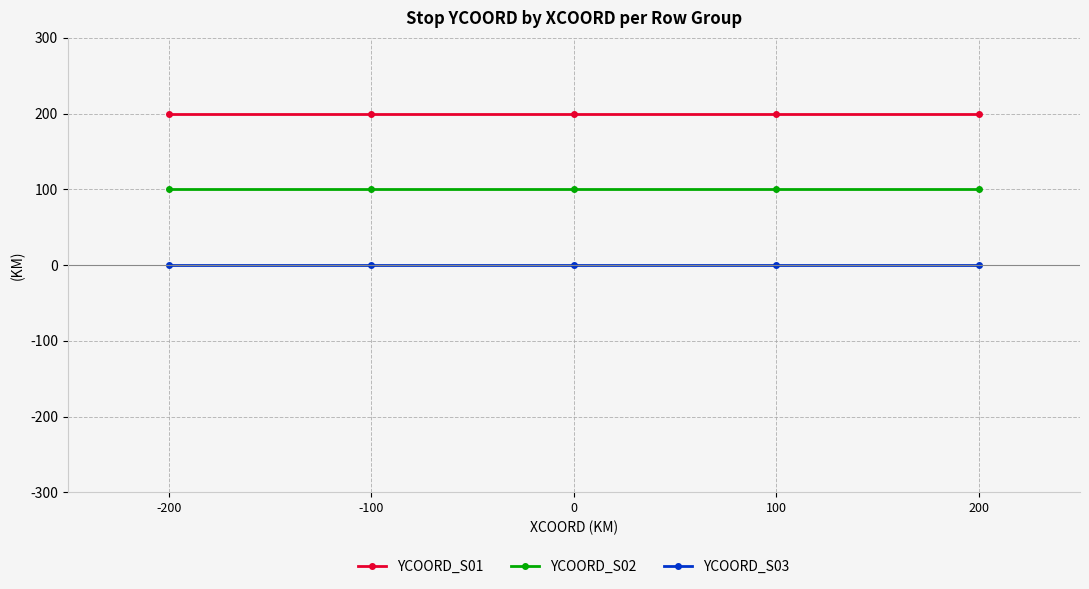

Reading left to right, extract all data points from this chart.

YCOORD_S01: 200	200	200	200	200
YCOORD_S02: 100	100	100	100	100
YCOORD_S03: 0	0	0	0	0